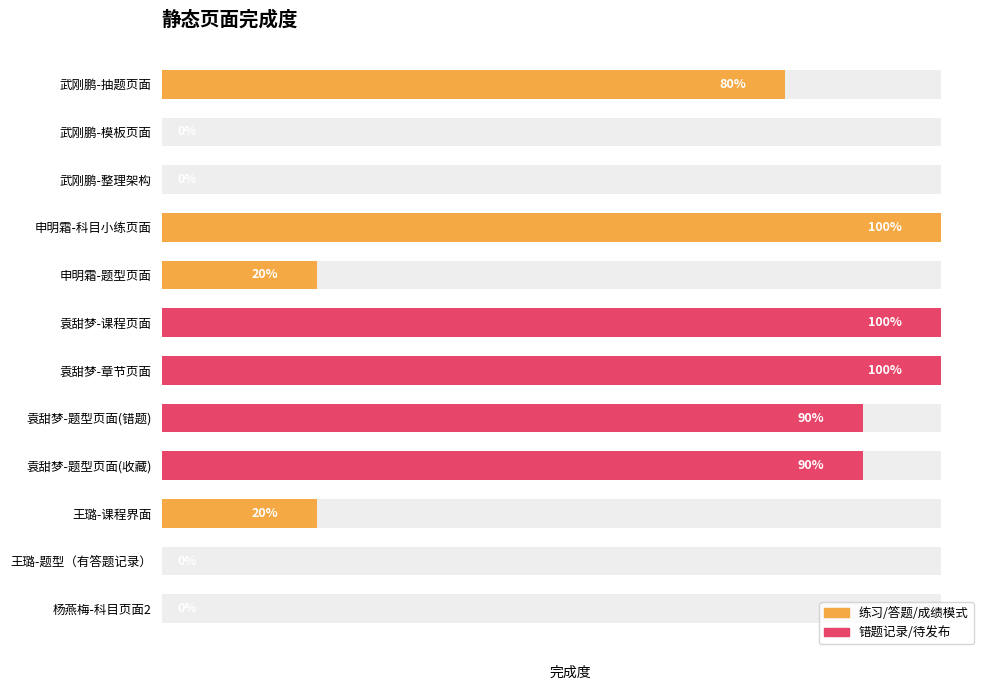

Read the value at 王璐-课程界面.

0.2